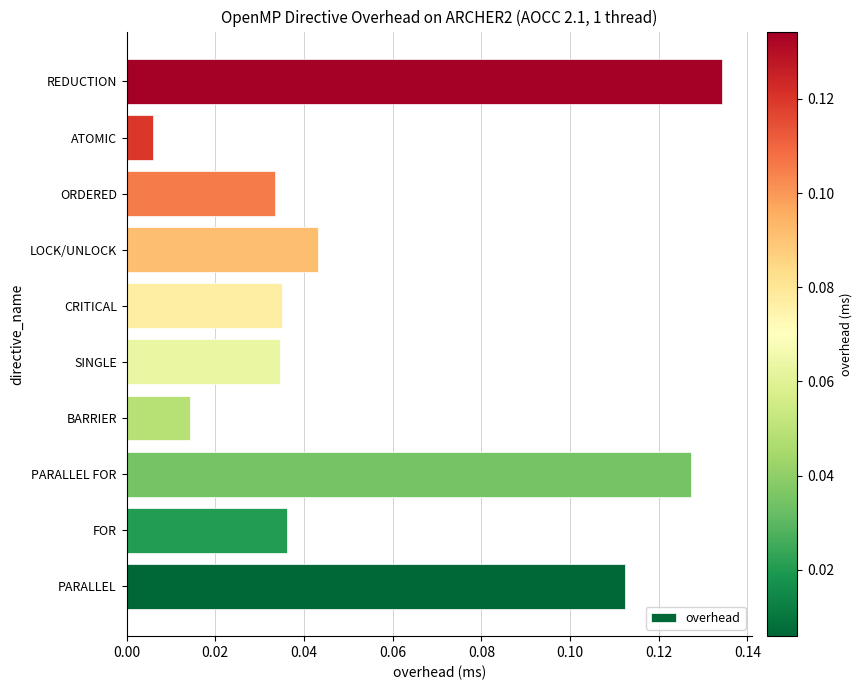

Which label corresponds to the largest value in the chart?

REDUCTION